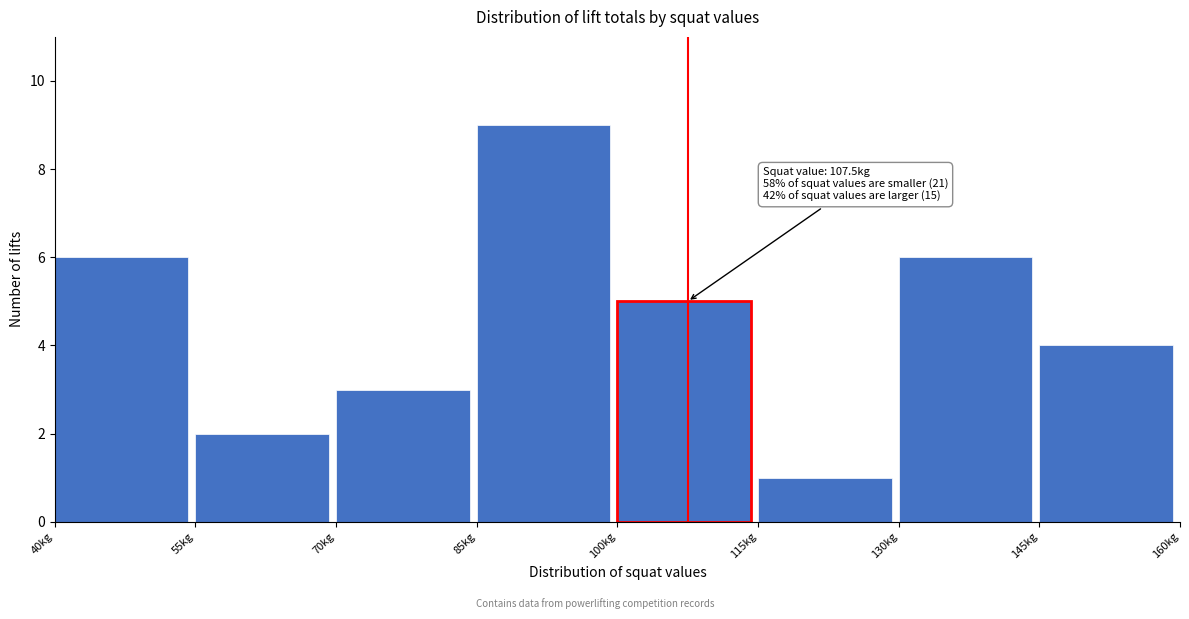

Which range on the x-axis has the tallest bar?

85 to 100